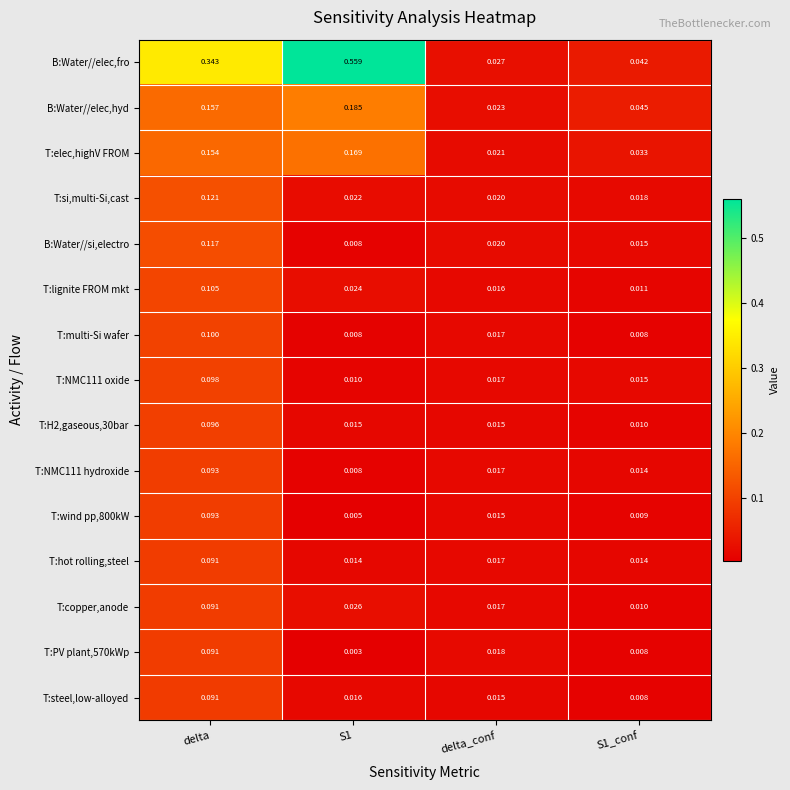

At which category does the chart reach its minimum across all series?

S1